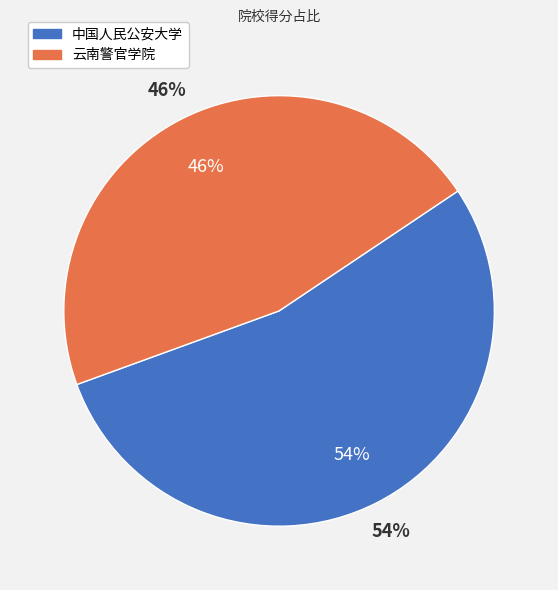

Between 中国人民公安大学 and 云南警官学院, which is larger?

中国人民公安大学